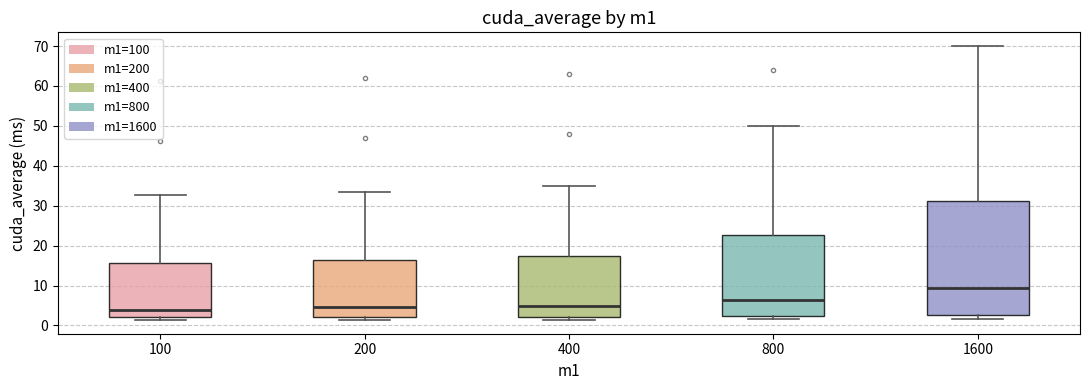

Which box has the highest median line?

1600